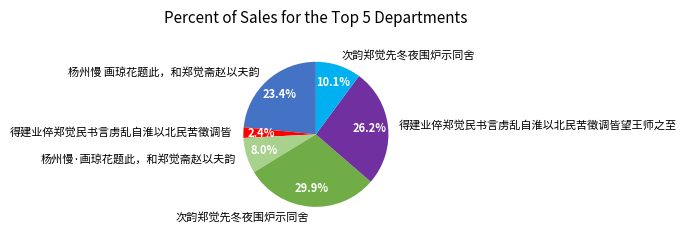

Does any single category account for the majority?

No